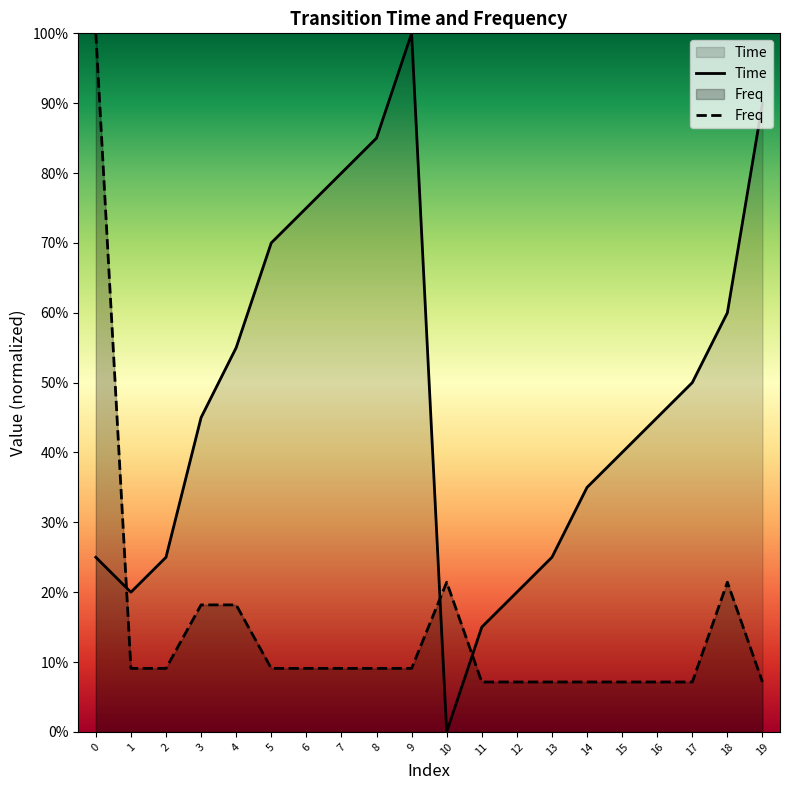

Which series has the widest spread of values?

Time